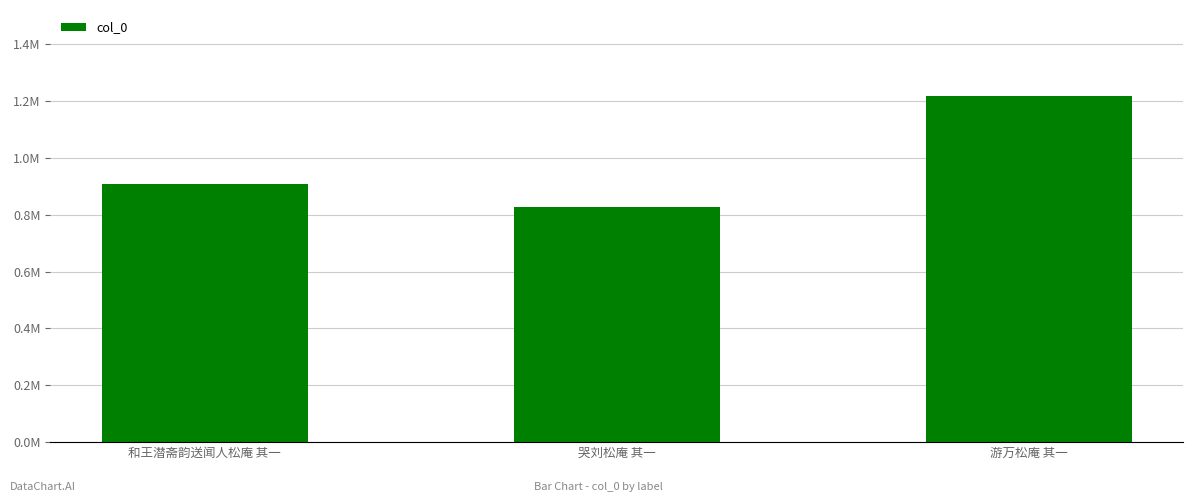

How many bars are there in total?

3